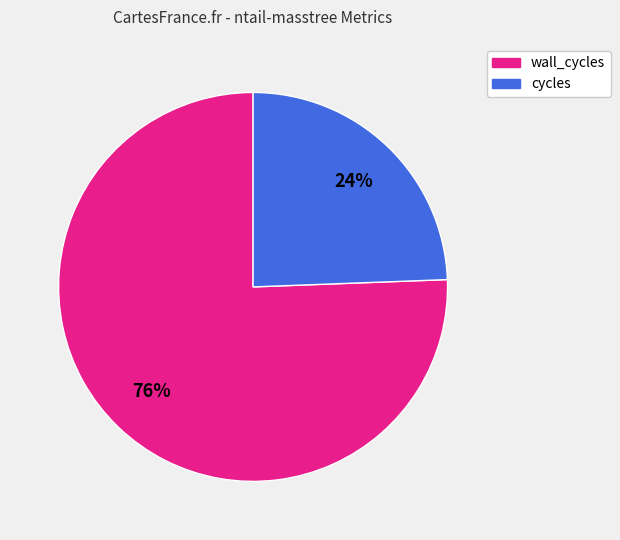

Is there any slice that represents more than half of the pie?

Yes